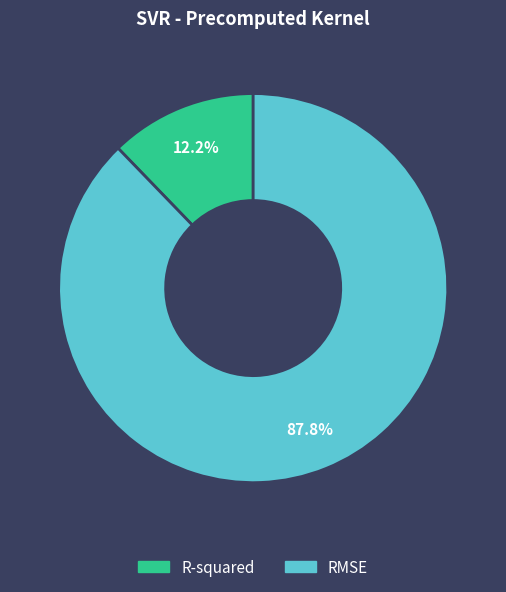

How many slices are in this pie chart?

2